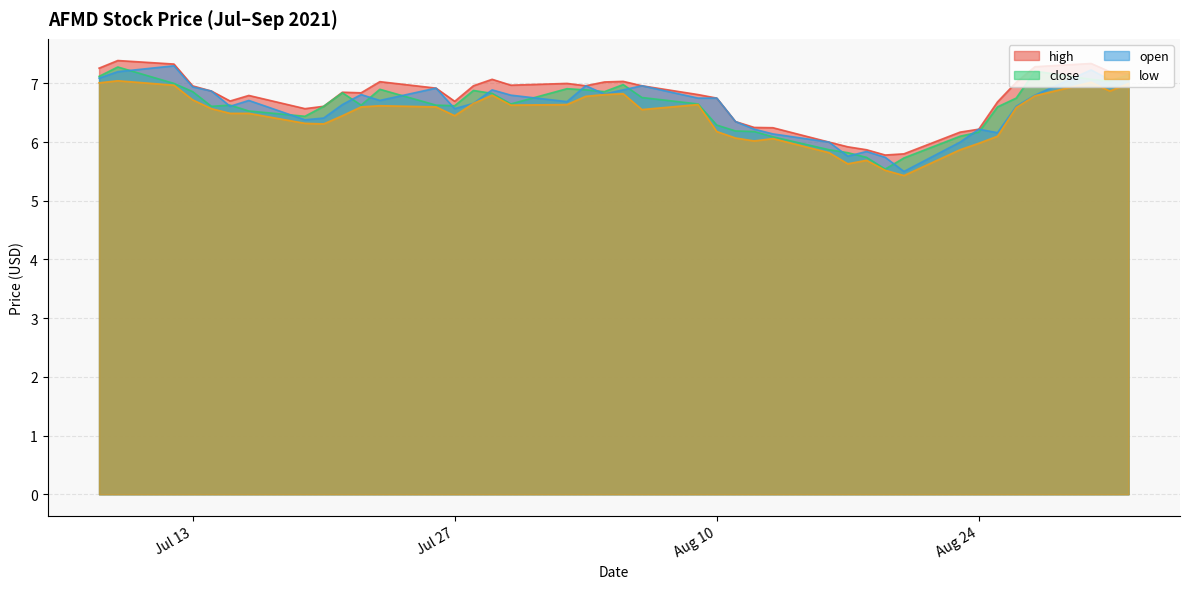

True or false: close and low intersect in this chart.

False